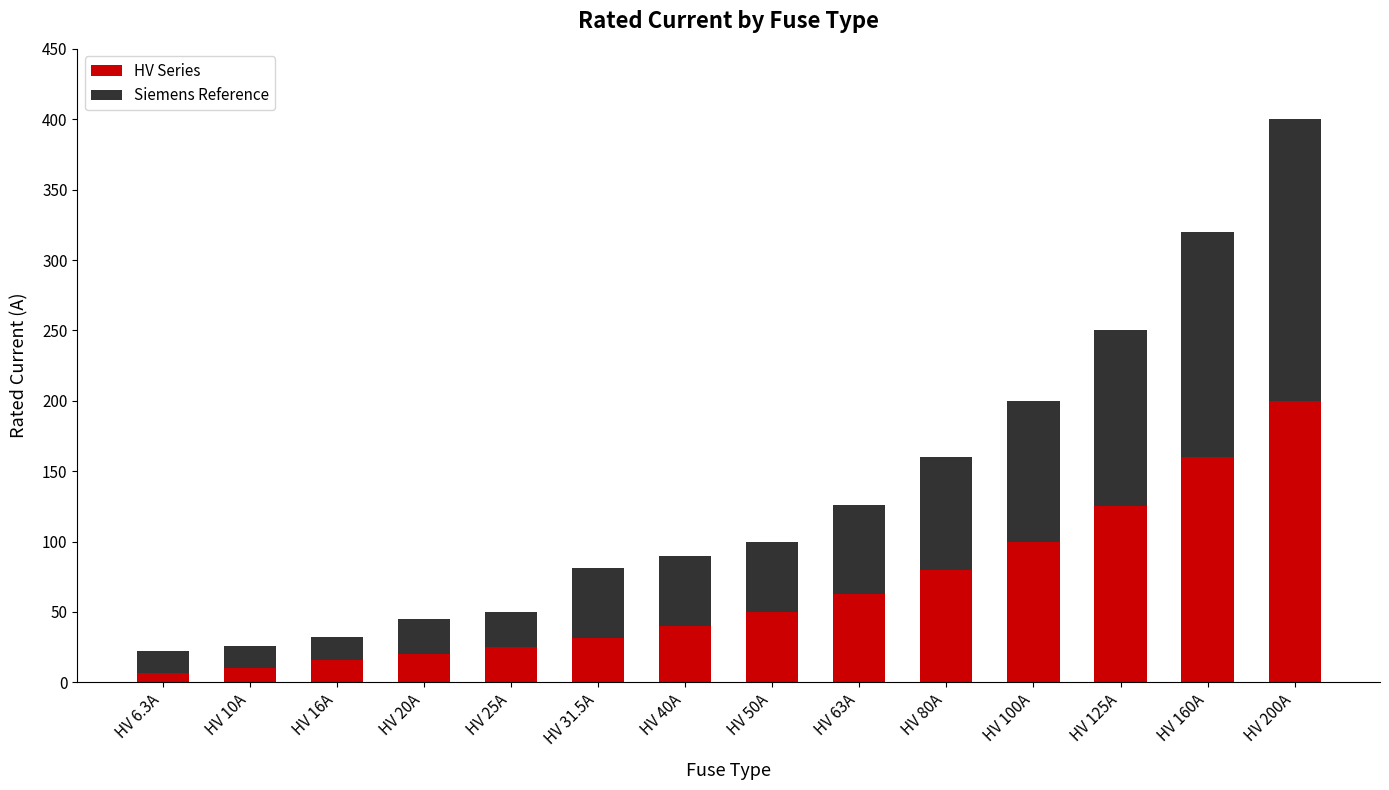

How many distinct data groups are displayed?

2